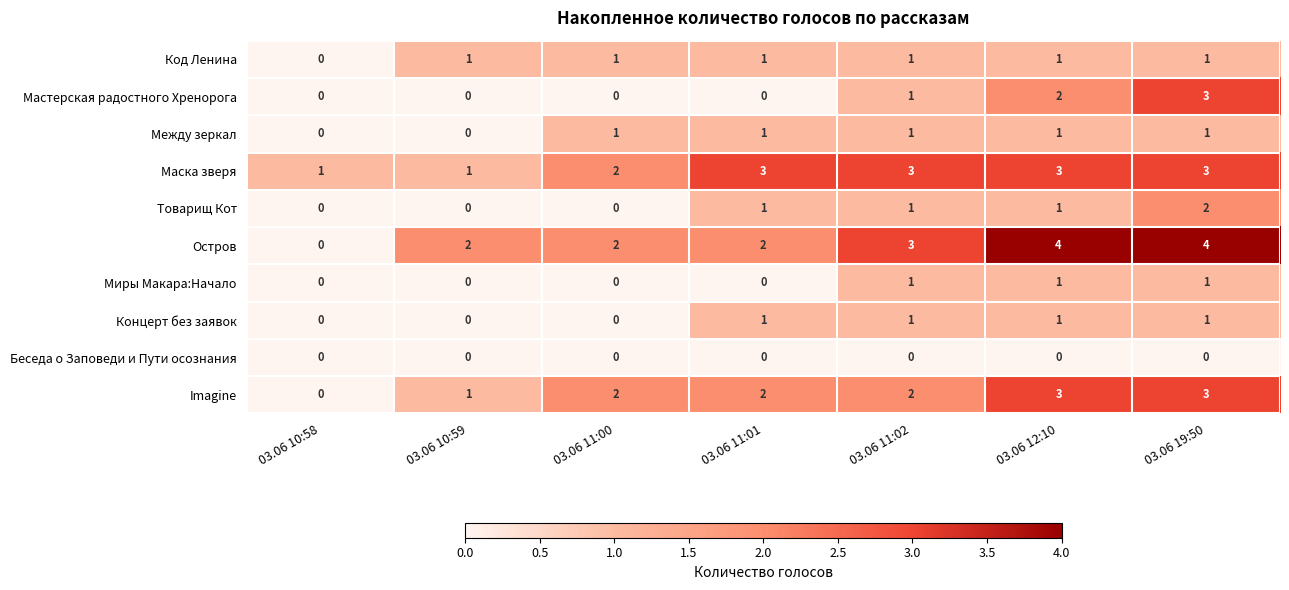

True or false: Код Ленина has a value of 2 at 03.06 11:01.

False